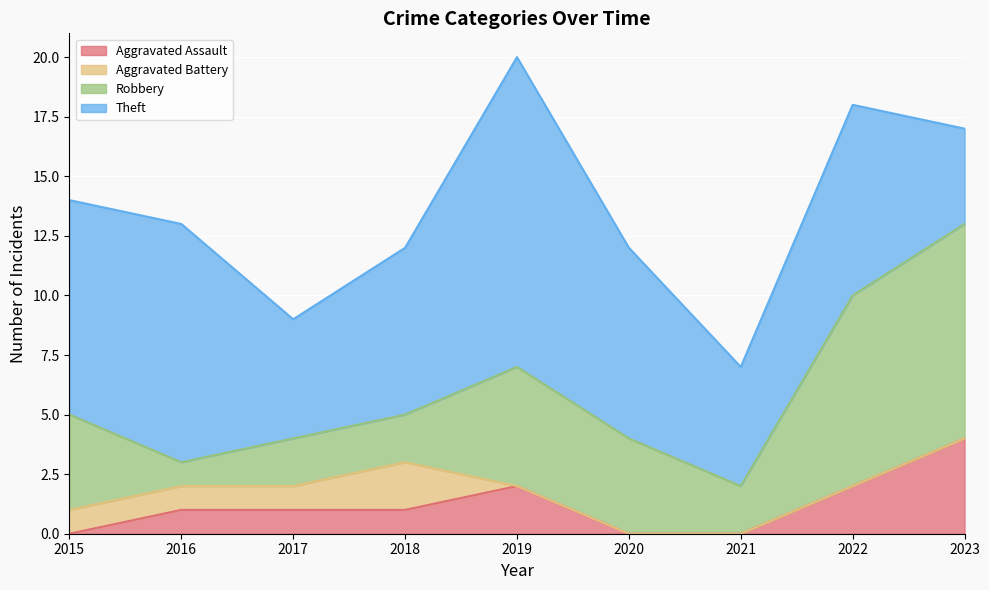

How many Aggravated Battery values are between 0 and 1?

8